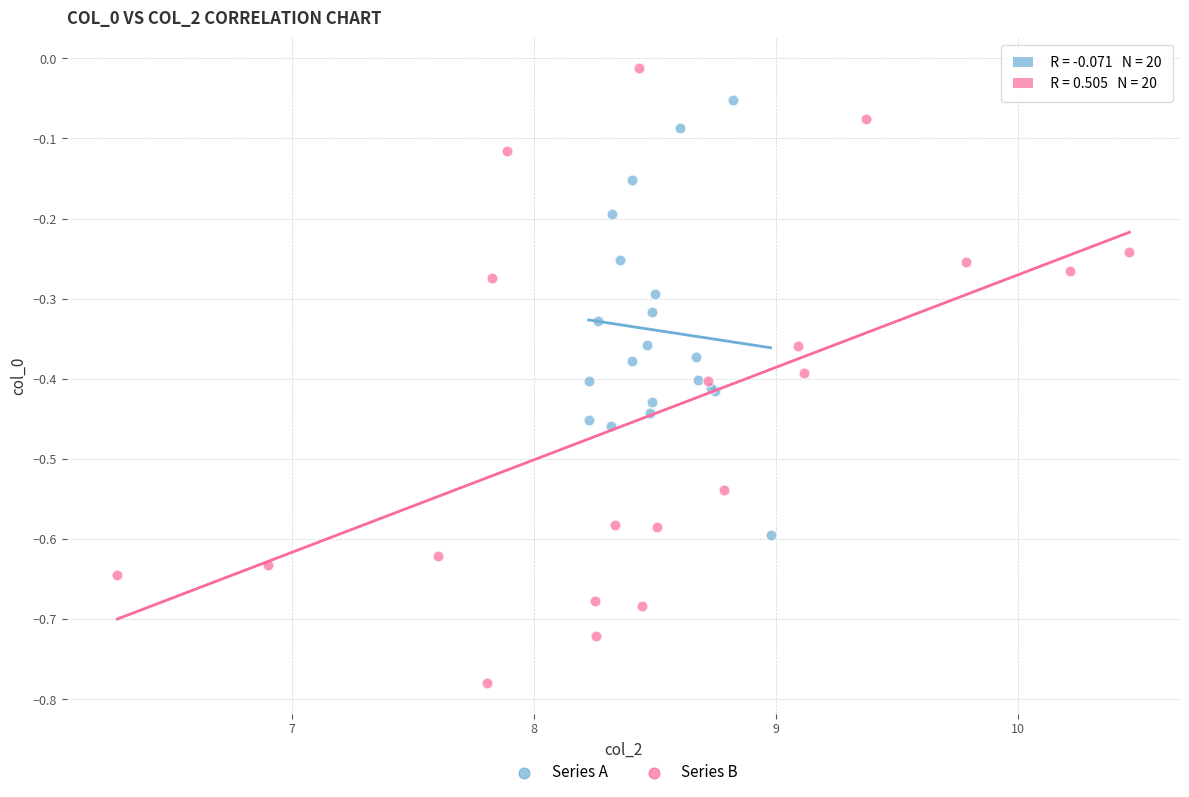

Which series reaches the minimum Y coordinate?

Series B